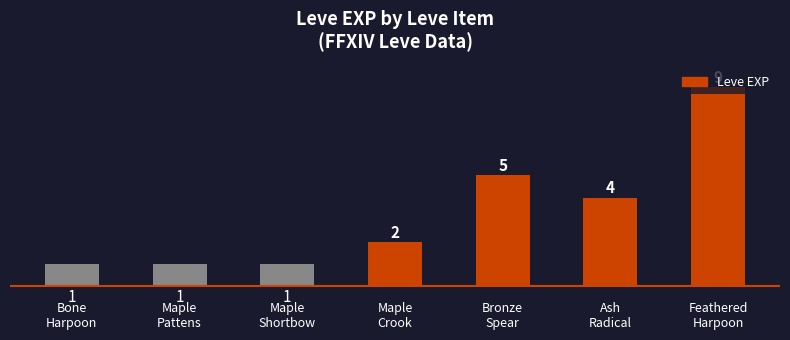

What is the minimum value shown in the chart?

1